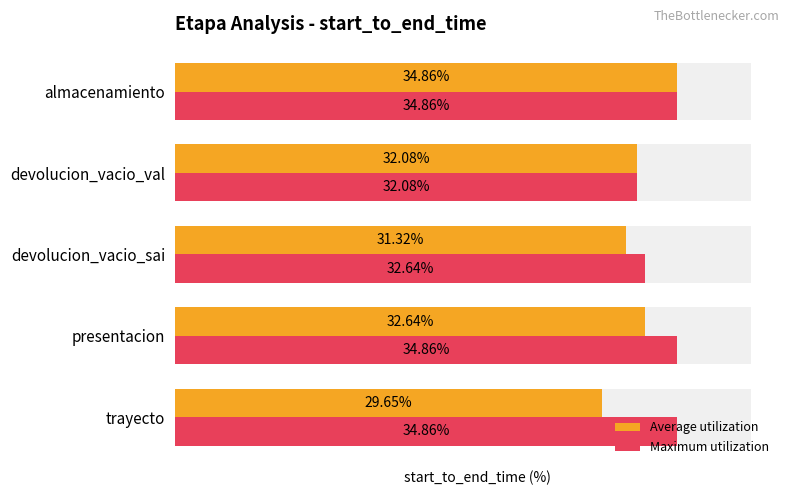

Between presentacion and trayecto, which is larger?

presentacion